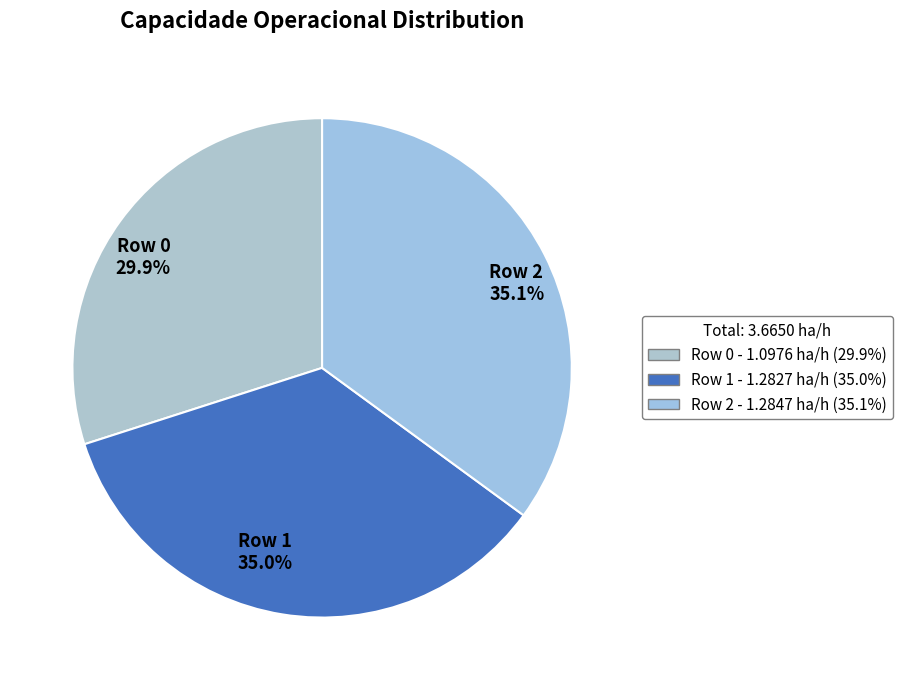

To the nearest percent, what percentage of the pie is Row 1?

35%